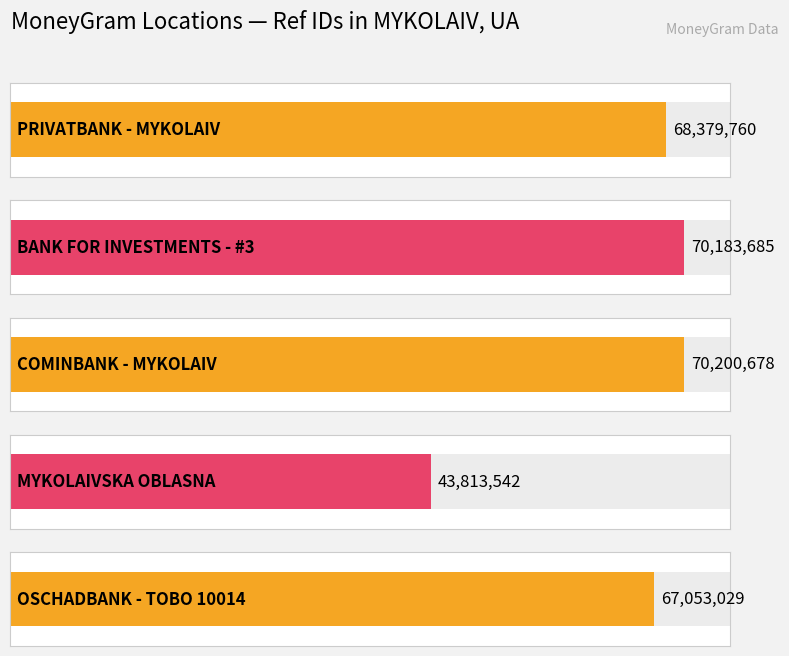

What is the value of the 3rd bar from the left?

70200678